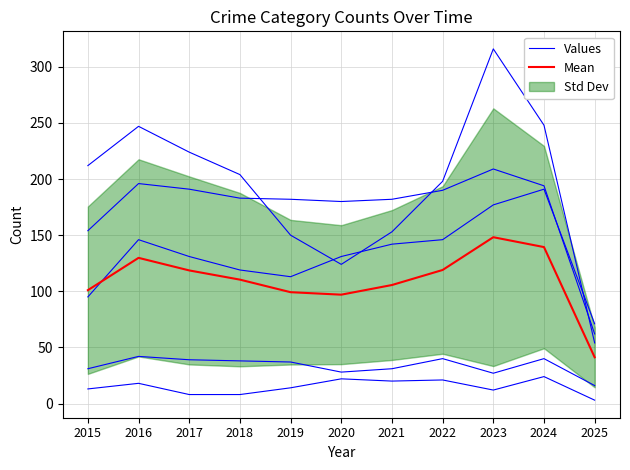

What is the highest value of the Mean series?

148.2